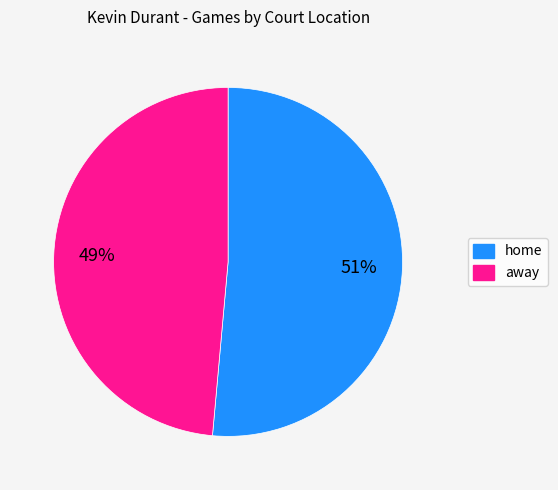

To the nearest percent, what is the combined percentage of home and away?

100%